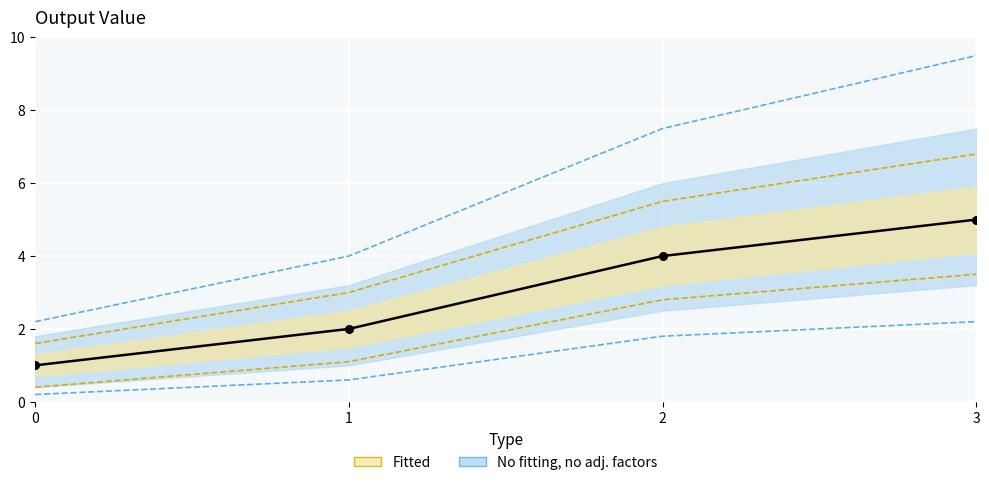

Approximately how many times larger is the value at 1 compared to 2?

0.5